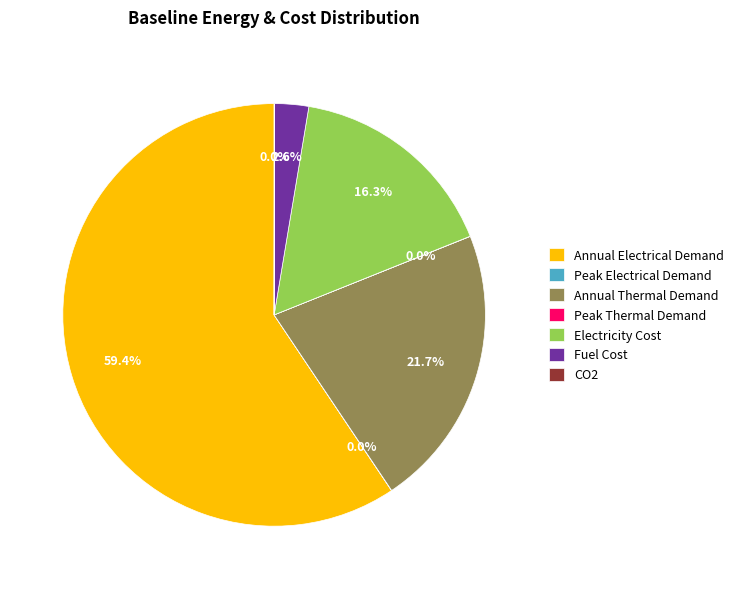

To the nearest percent, what is the combined percentage of Electricity Cost and Annual Thermal Demand?

38%